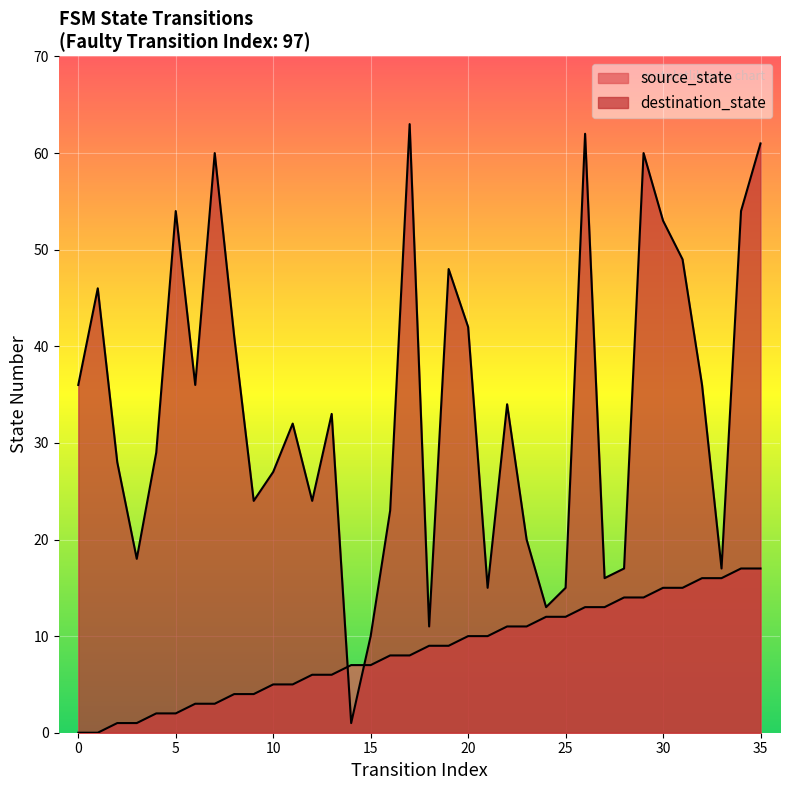

Reading left to right, what are all the values shown in this chart?

source_state: 0	0	1	1	2	2	3	3	4	4	5	5	6	6	7	7	8	8	9	9	10	10	11	11	12	12	13	13	14	14	15	15	16	16	17	17
destination_state: 36	46	28	18	29	54	36	60	41	24	27	32	24	33	1	10	23	63	11	48	42	15	34	20	13	15	62	16	17	60	53	49	36	17	54	61